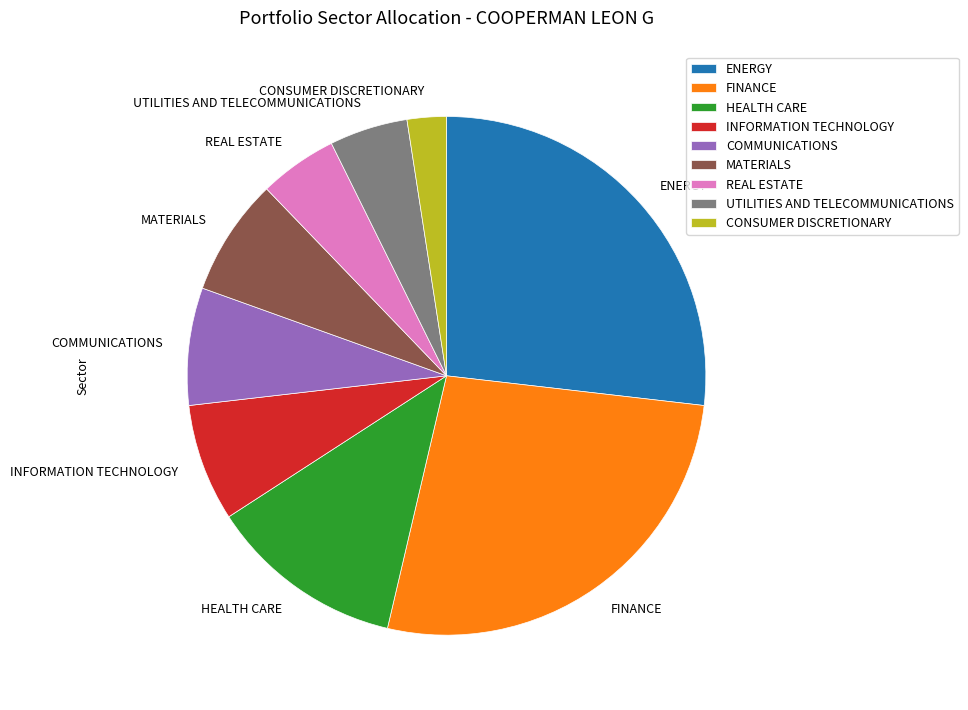

True or false: MATERIALS accounts for 1% of the total.

False